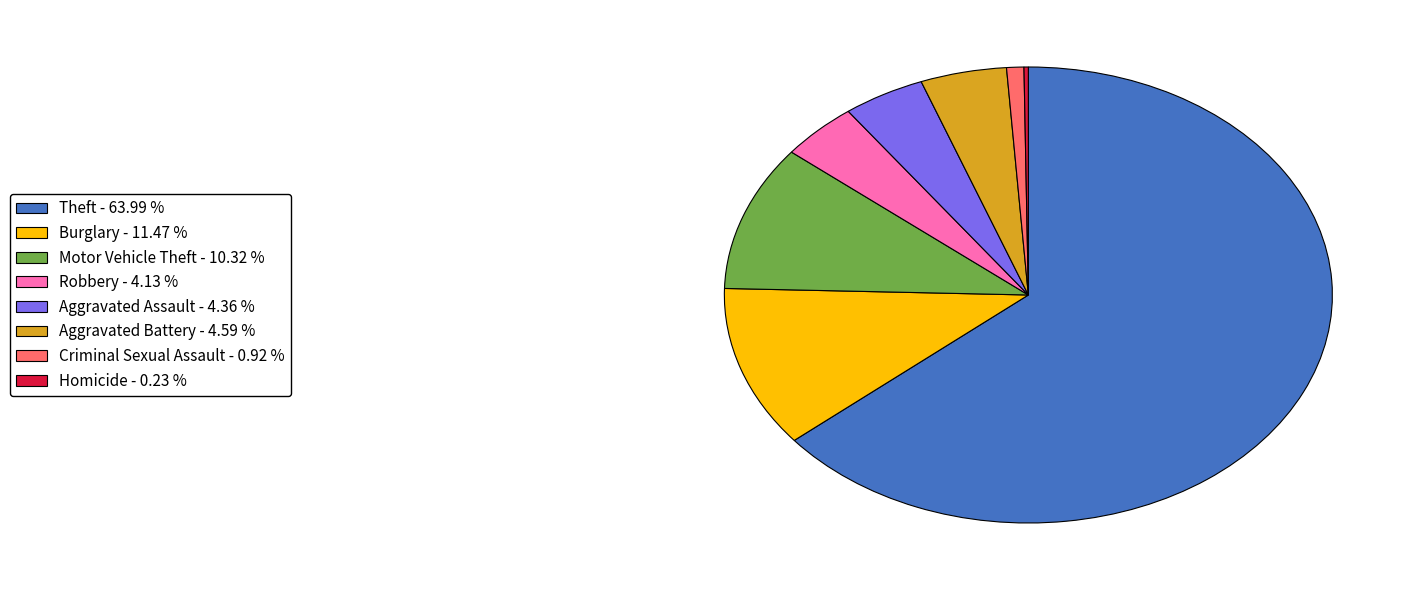

Is there a majority slice in this chart?

Yes